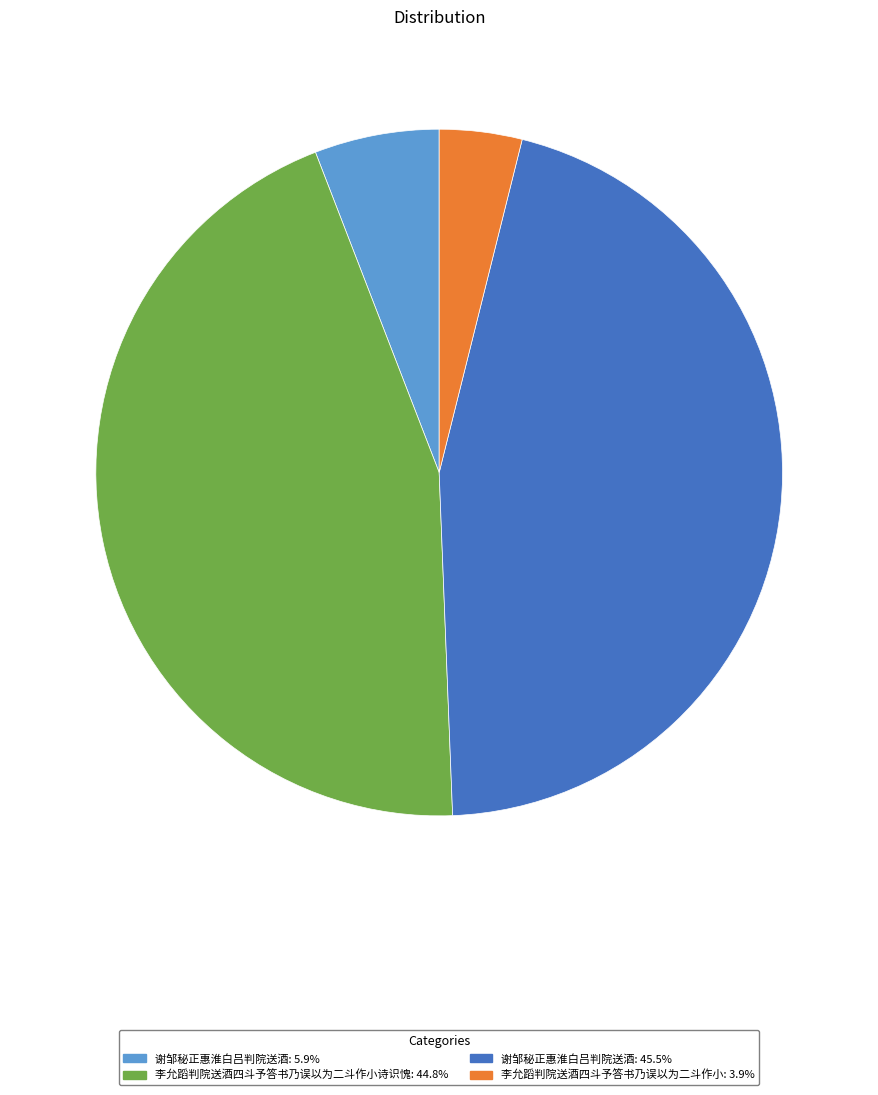

How many slices are in this pie chart?

4